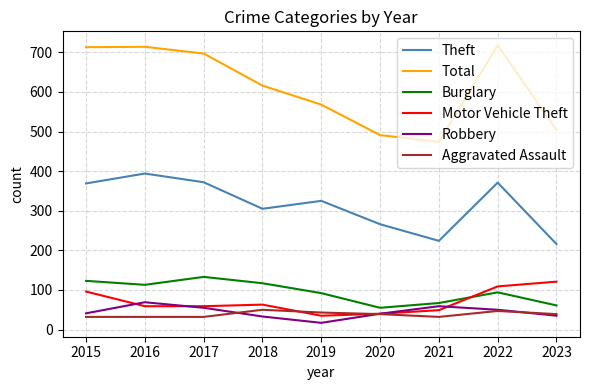

True or false: Theft and Robbery intersect in this chart.

False